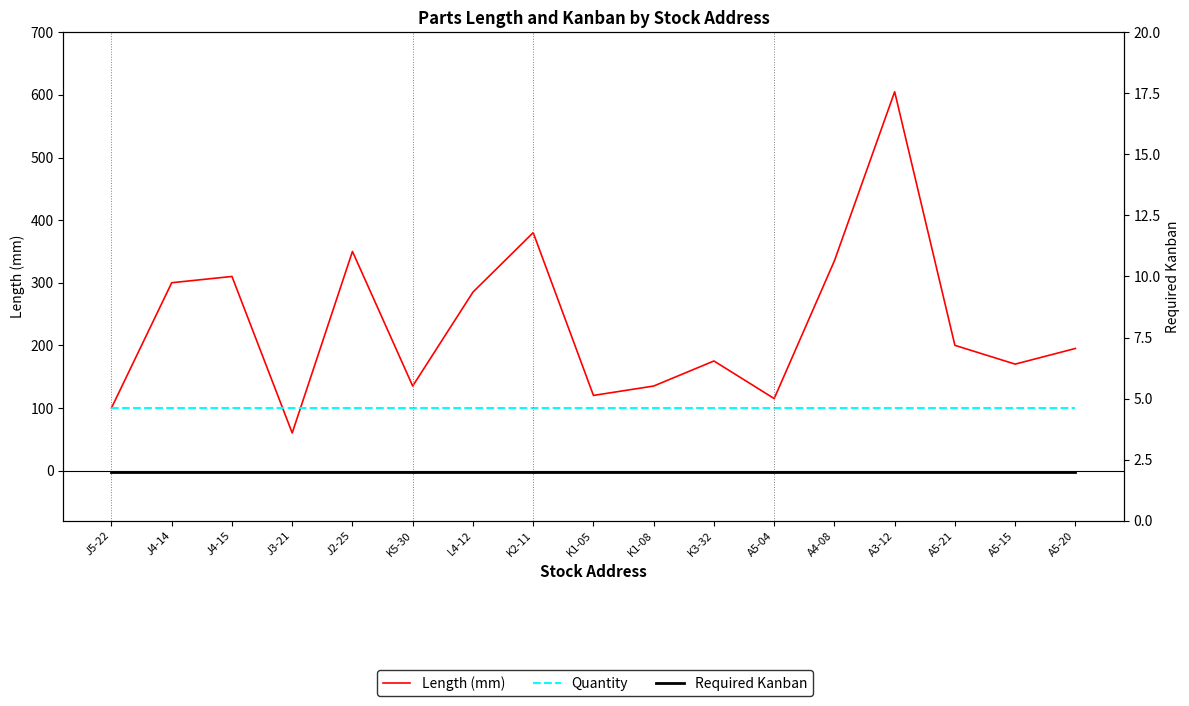

True or false: Quantity has a value of 100 at A5-04.

True